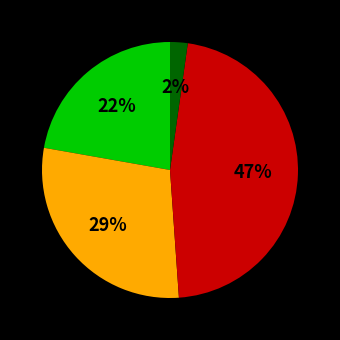

Does any single category account for the majority?

No